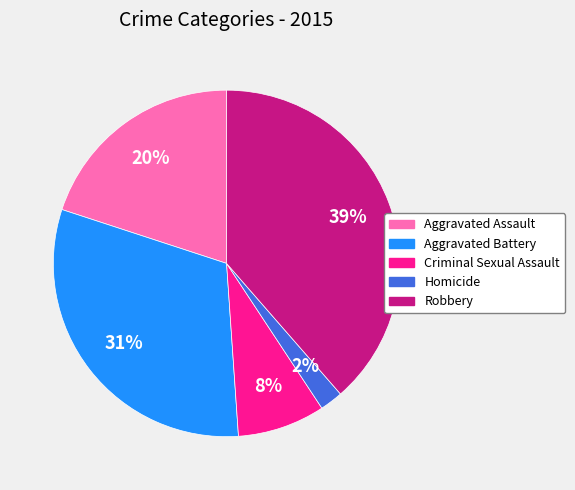

What is the largest slice in the pie chart?

Robbery